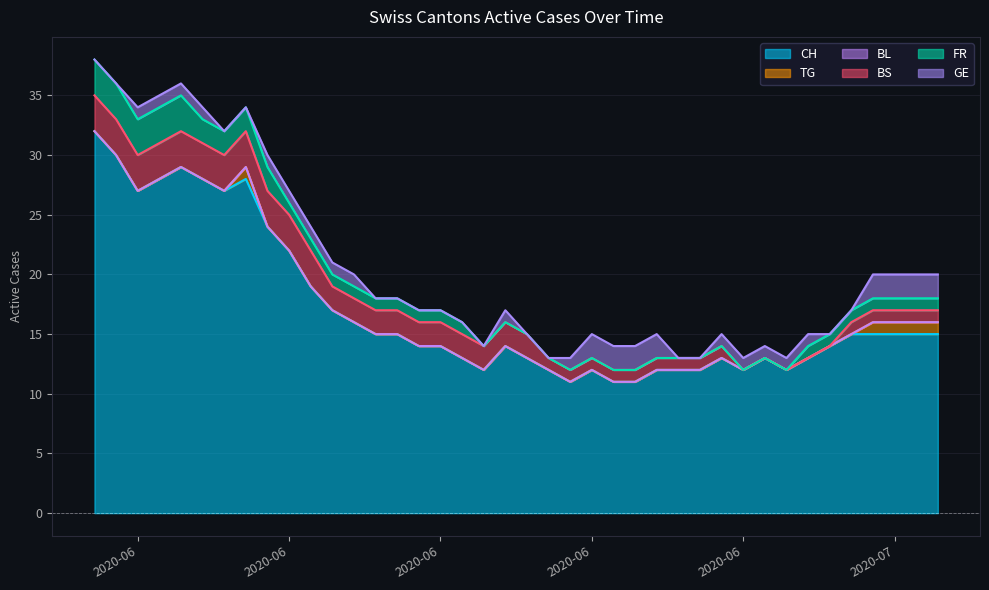

Which has a higher value, 2020-06-27 or 2020-06-24?

2020-06-27